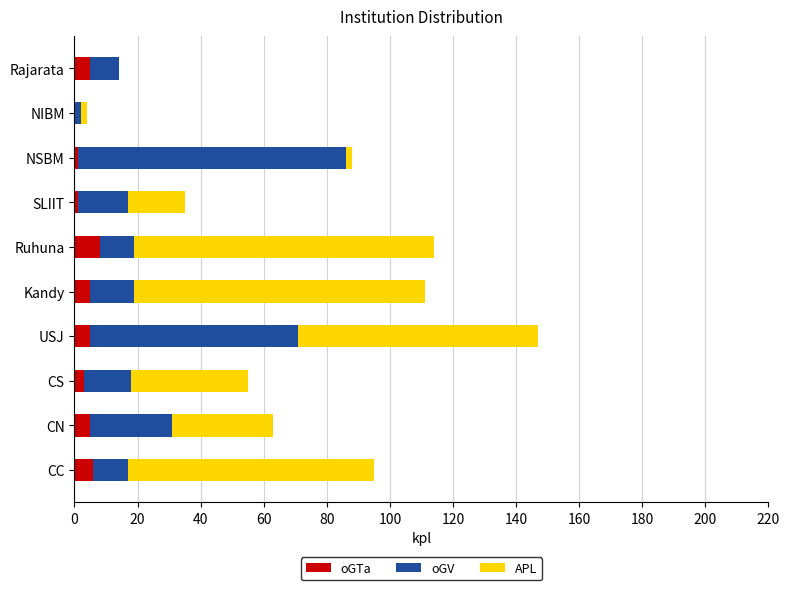

At which category is the sum across all series the highest?

USJ